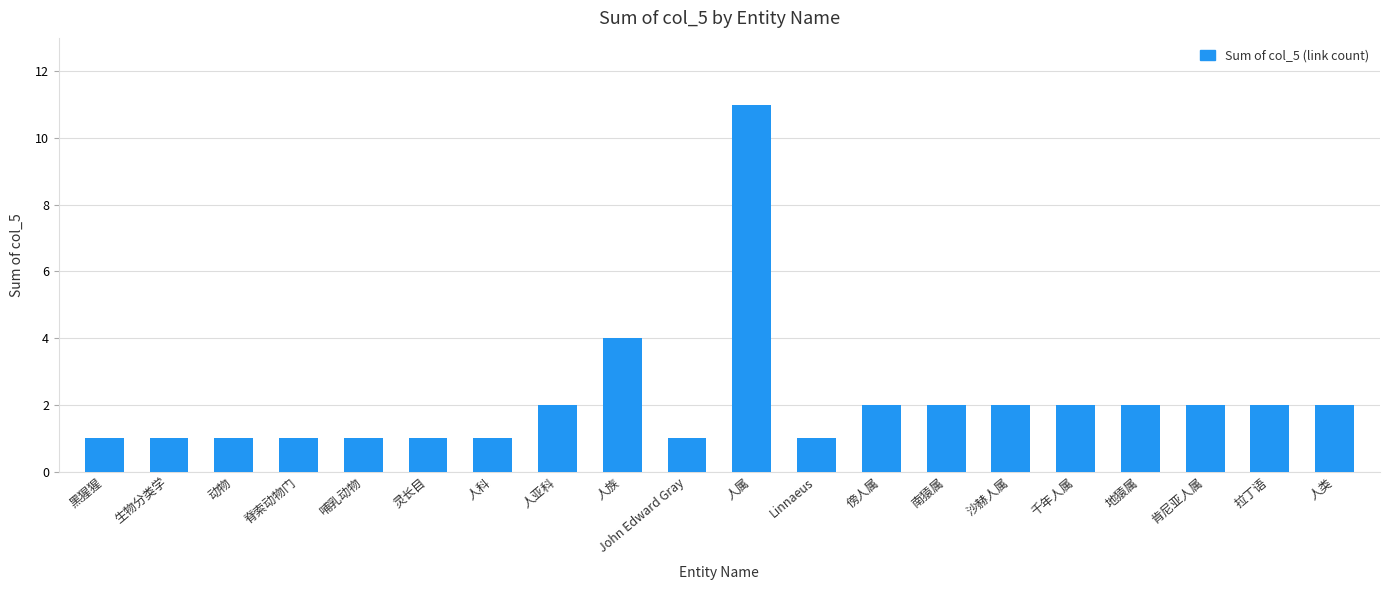

Where is the data nearest to the value 6?

人族